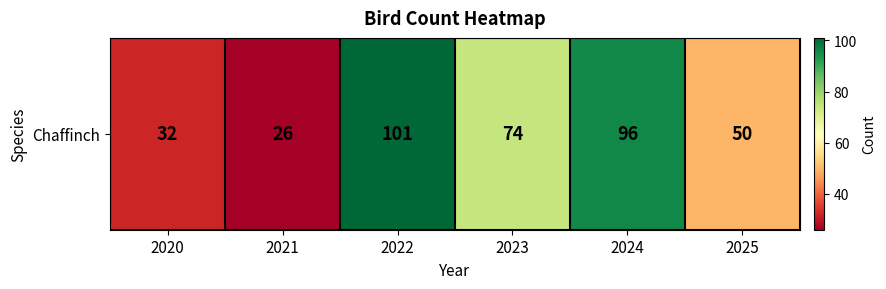

Rank the categories by value from highest to lowest.

2022, 2024, 2023, 2025, 2020, 2021